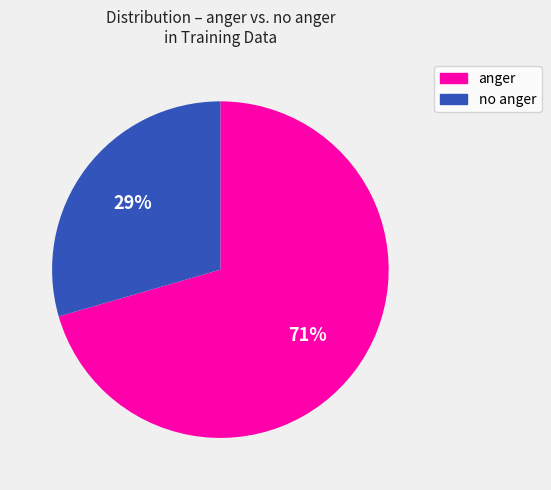

Is there any slice that represents more than half of the pie?

Yes